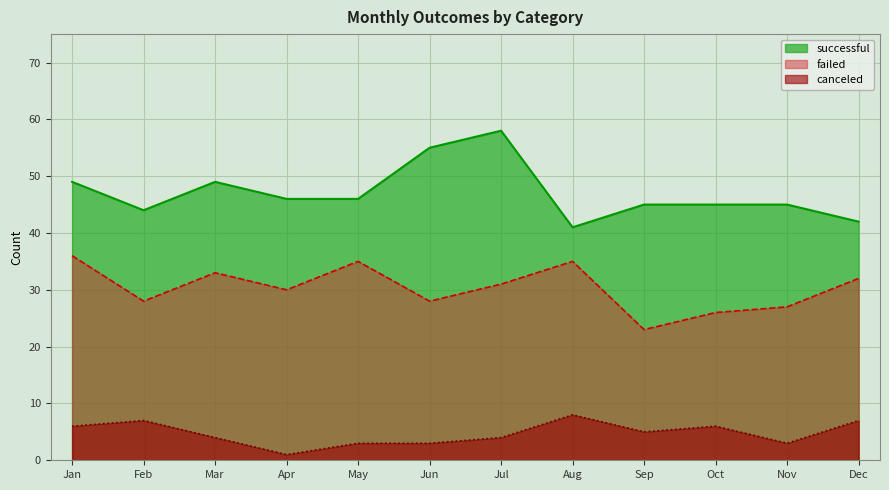

True or false: failed has a value of 62 at May.

False